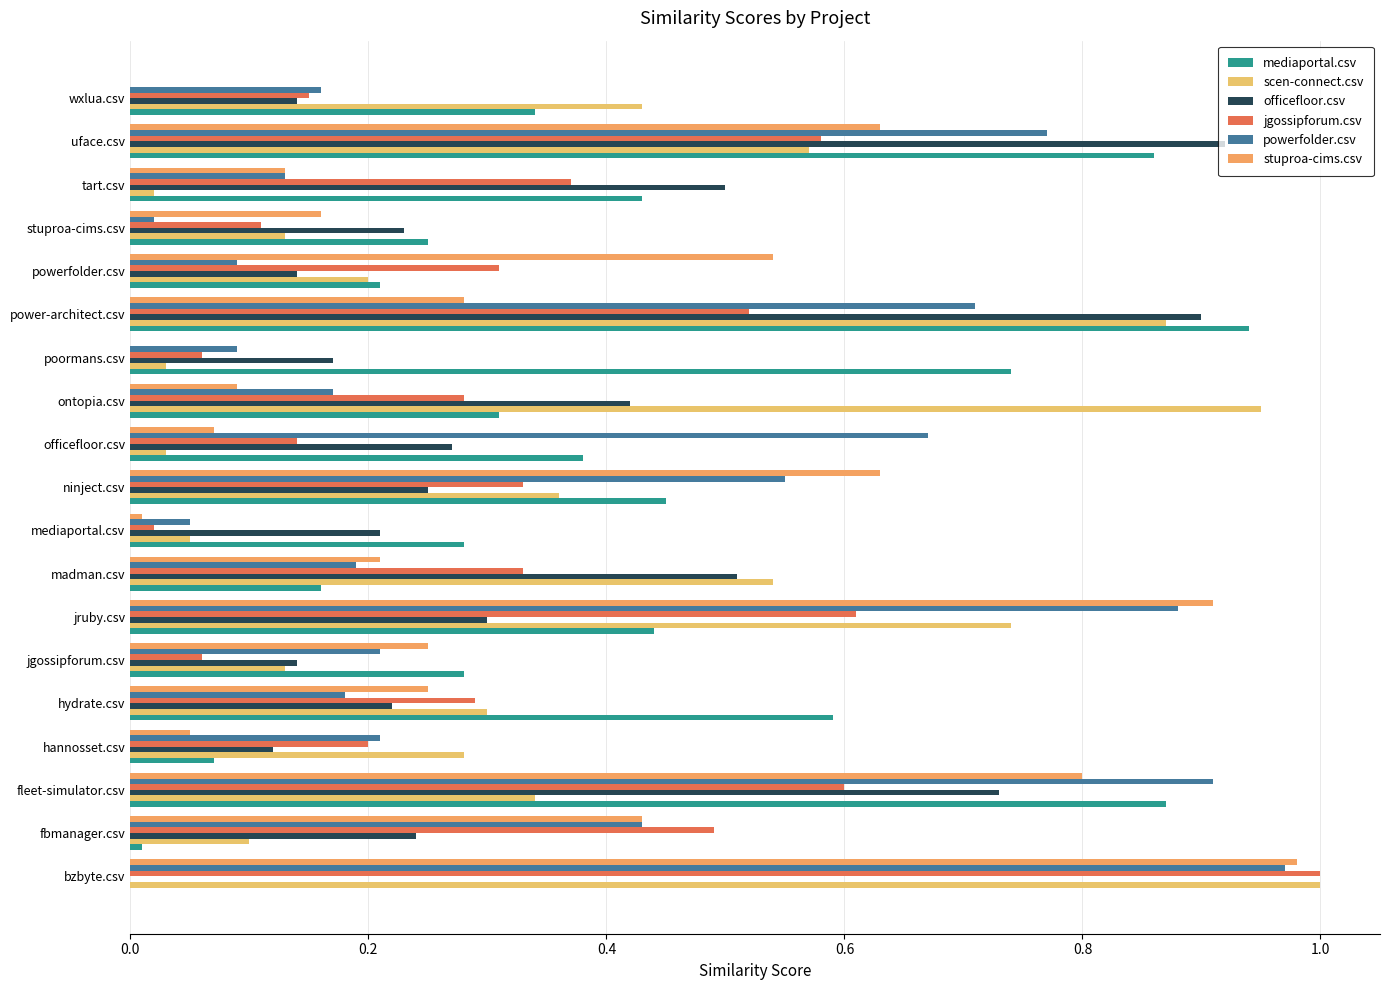

Count the number of data series in this chart.

6